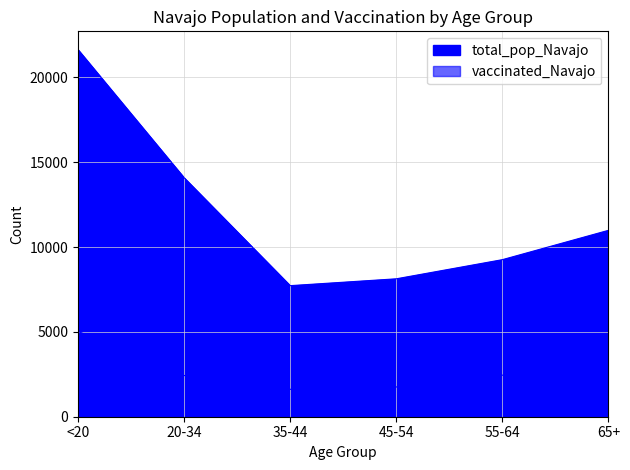

List the series in order of their overall mean, lowest first.

vaccinated_Navajo, total_pop_Navajo